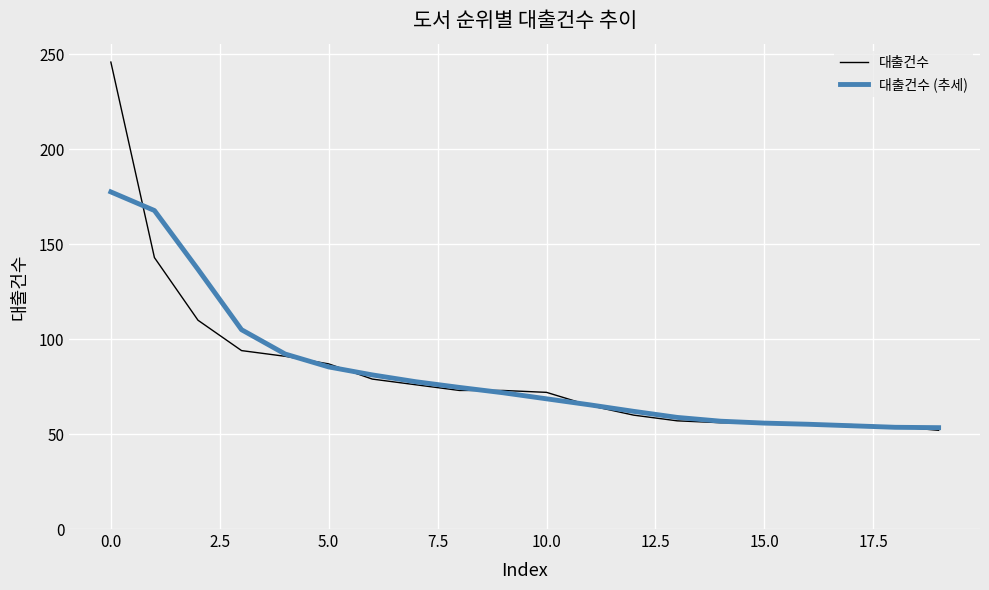

List the series in order of their peak value, highest first.

대출건수, 대출건수 (추세)